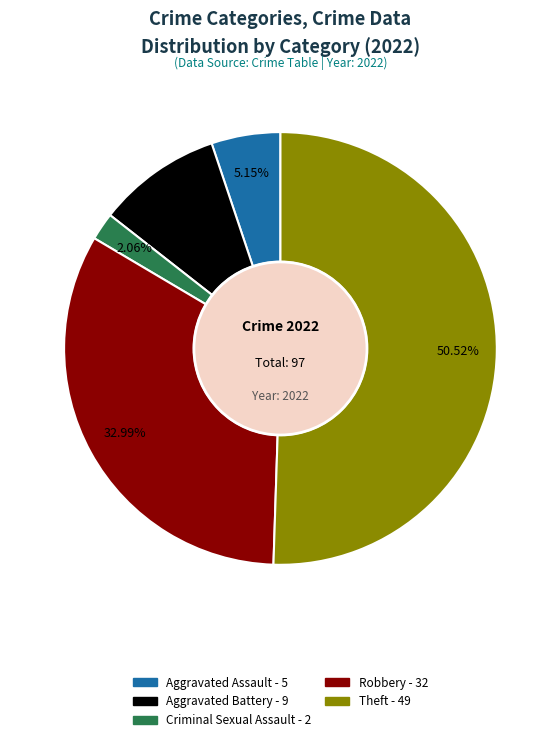

What is the majority slice?

Theft